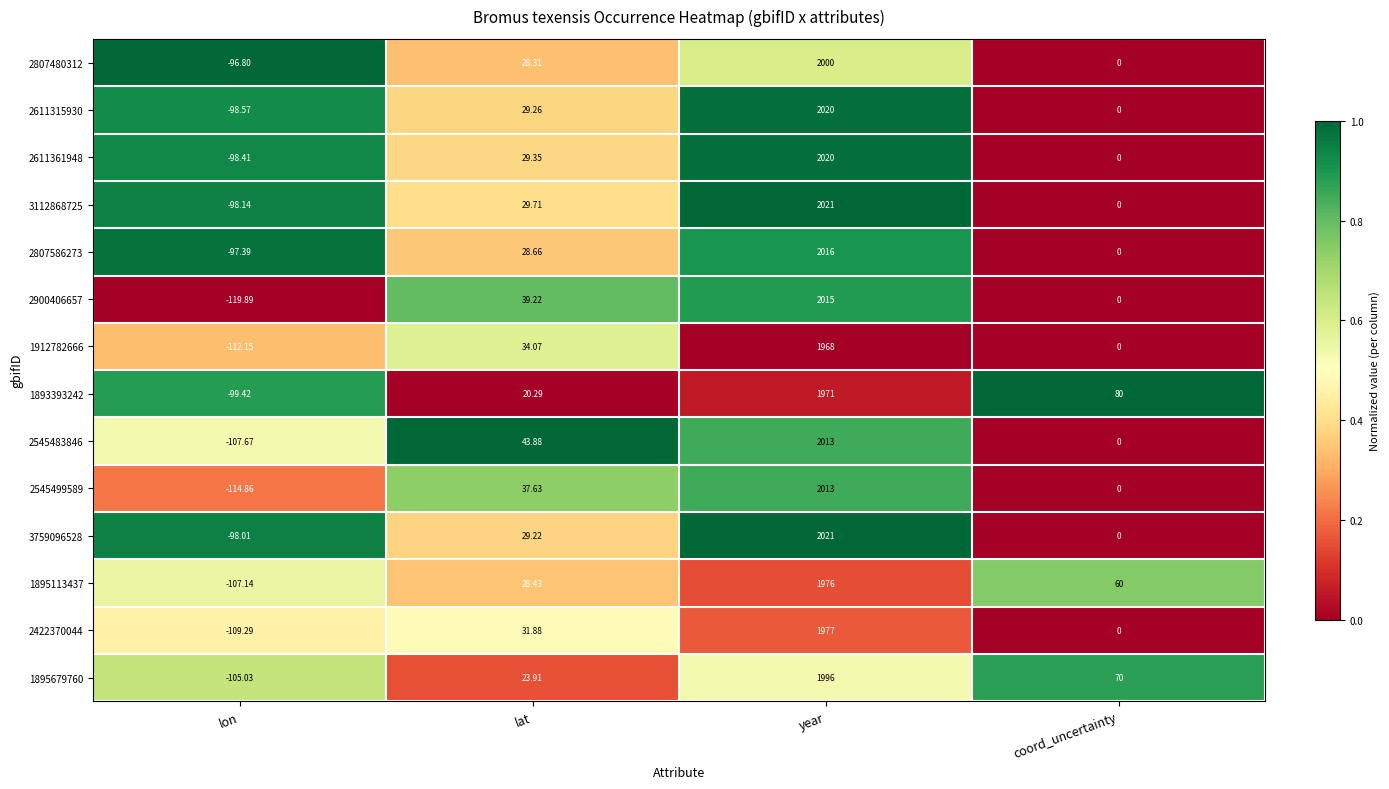

List the labels in order of 3759096528 value, largest first.

year, lat, coord_uncertainty, lon